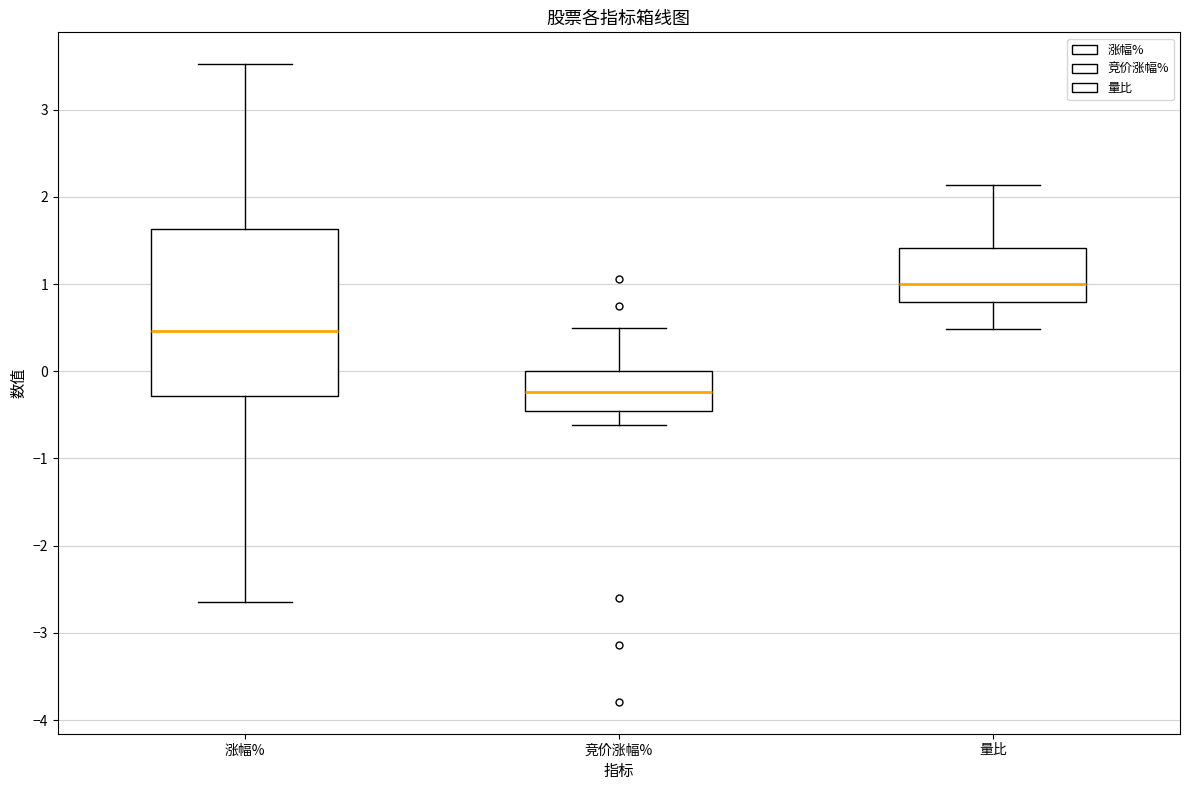

Which box's median line is the lowest?

竞价涨幅%